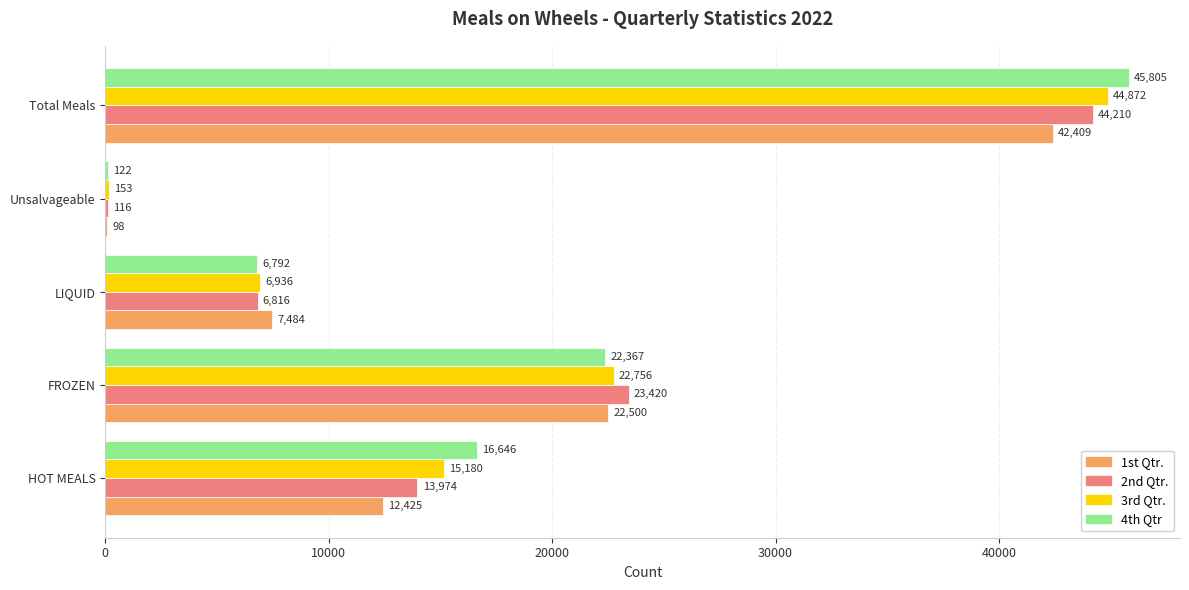

Between LIQUID and Unsalvageable, which series saw the biggest shift?

1st Qtr.